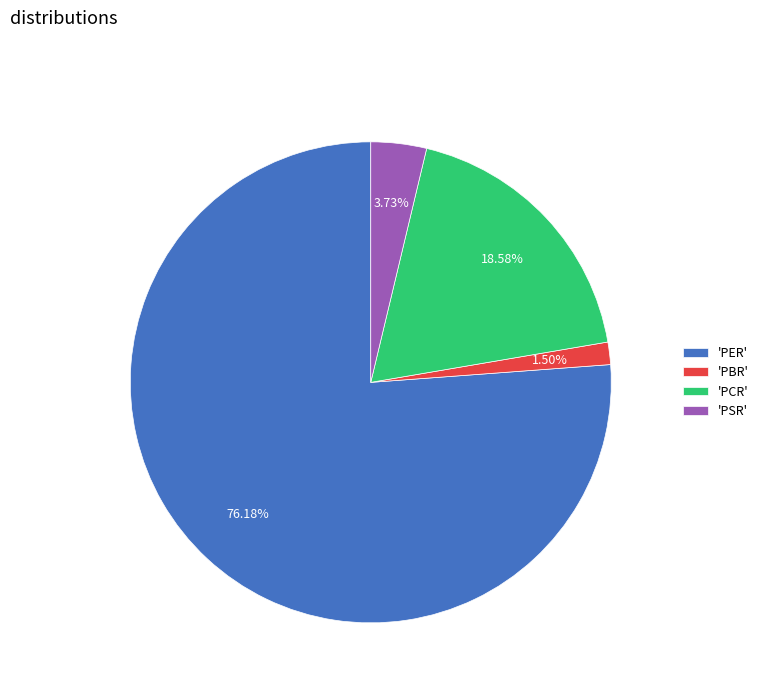

Rank the categories by value from highest to lowest.

'PER', 'PCR', 'PSR', 'PBR'